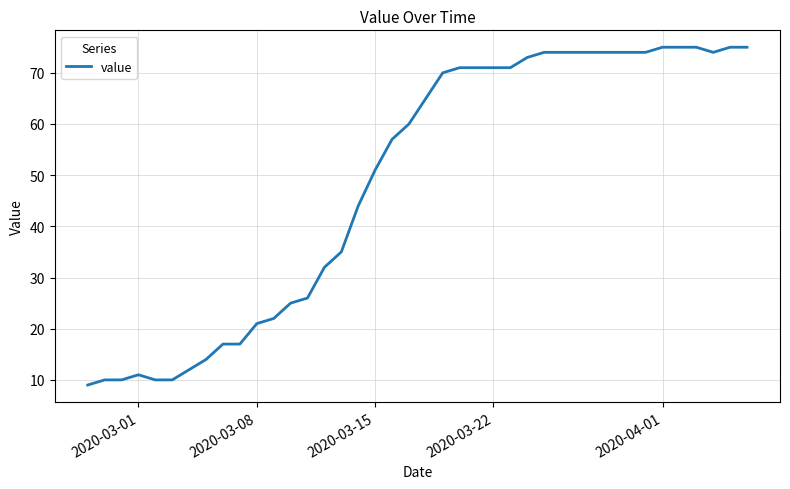

What is the greatest value displayed?

75